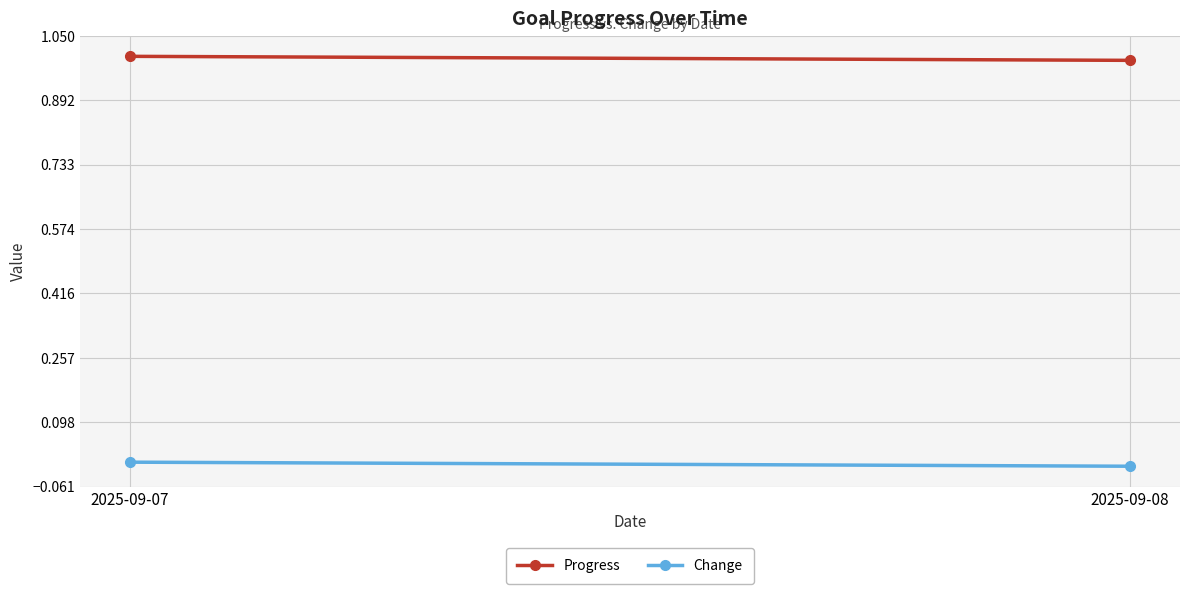

The value of Change at 2025-09-07 is 0.0. True or false?

False